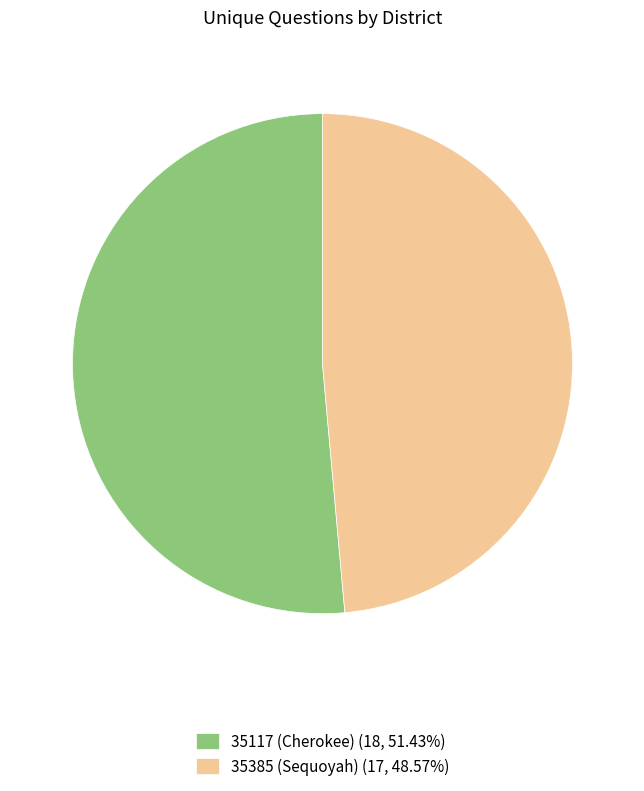

What is the majority slice?

35117 (Cherokee)